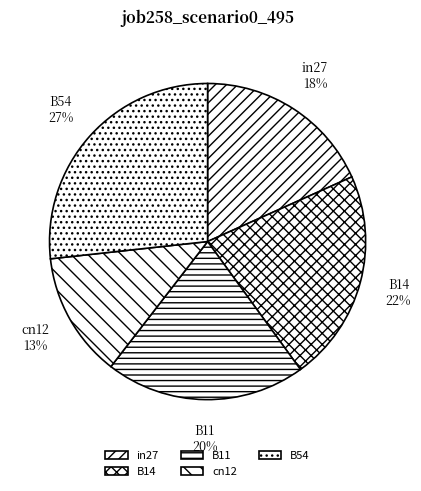

How many segments does this pie chart have?

5